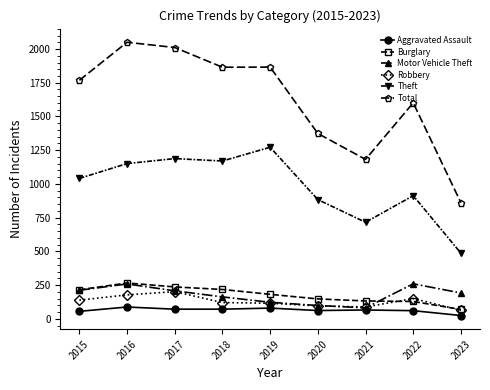

What is the minimum value shown in the chart?

25